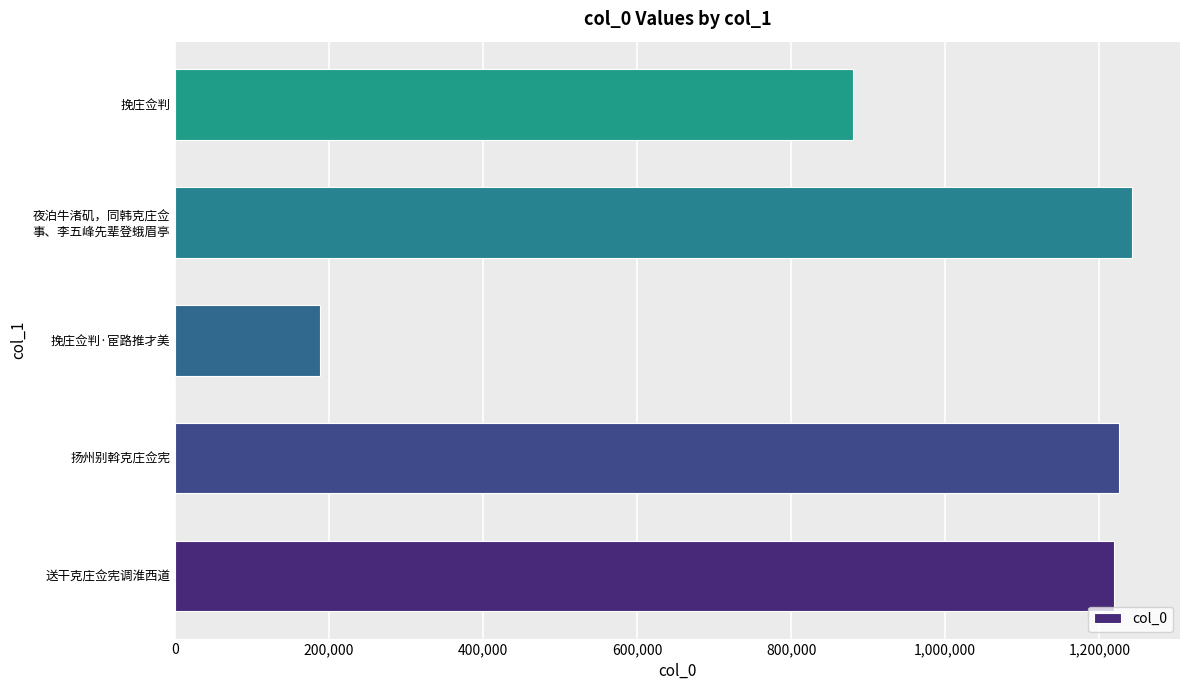

What is the sum of all values?

4754382